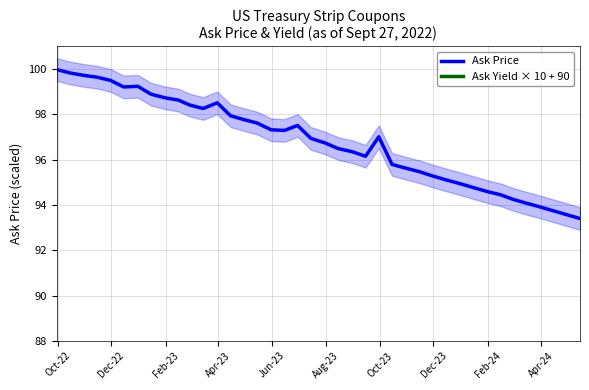

How many data points does each series have?

40